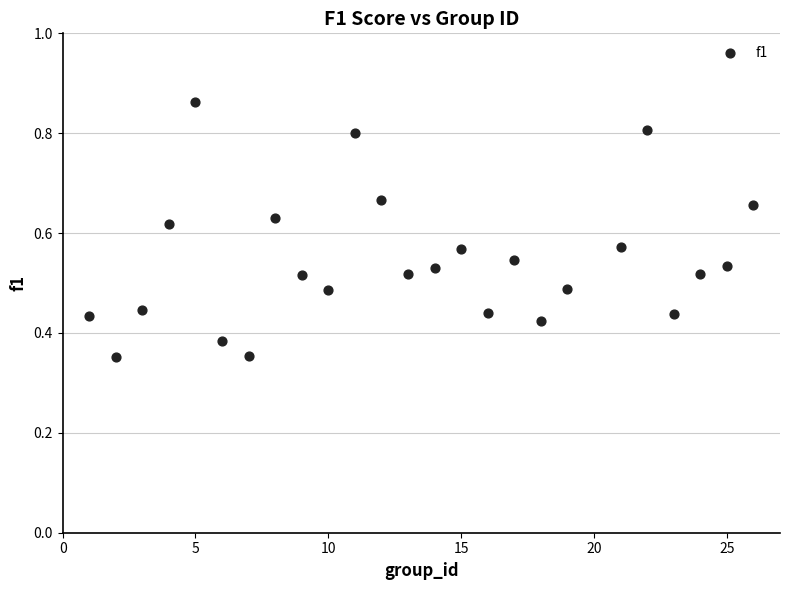

What is the range of X values (max minus min)?

25.0